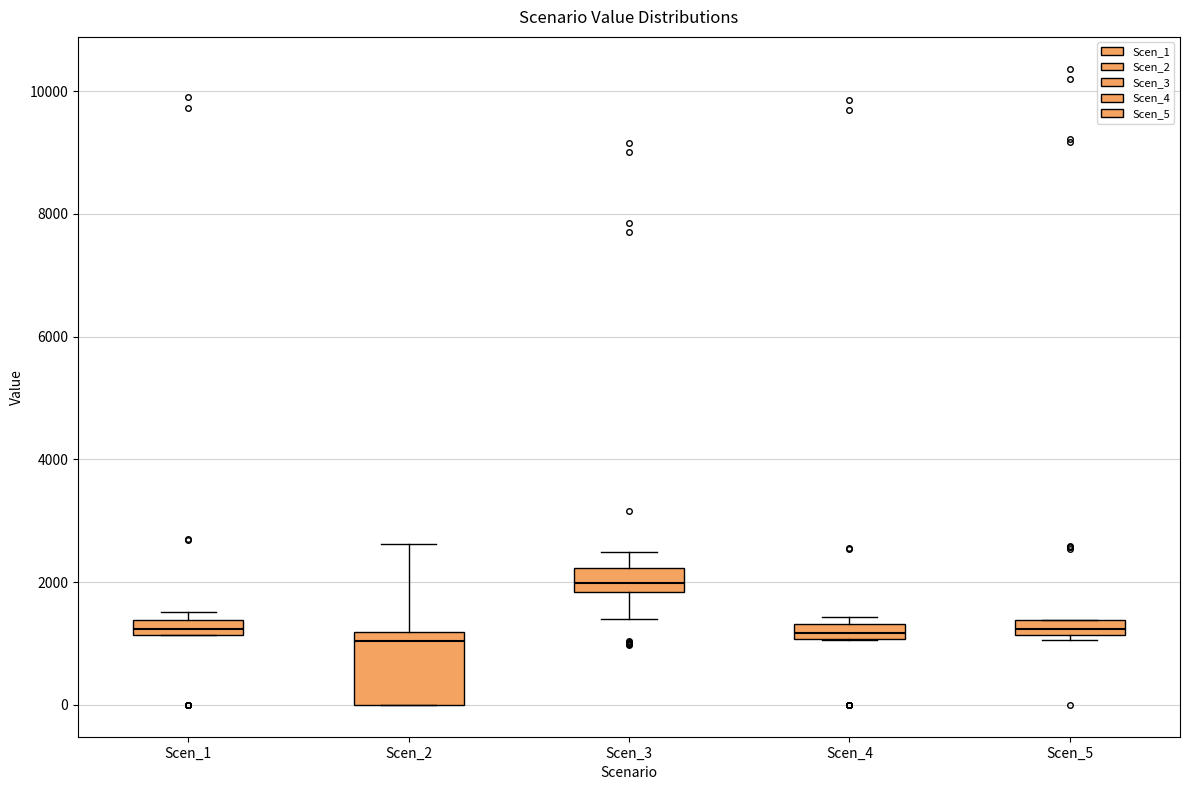

Comparing the boxes themselves (not the whiskers), which one is the tallest?

Scen_2